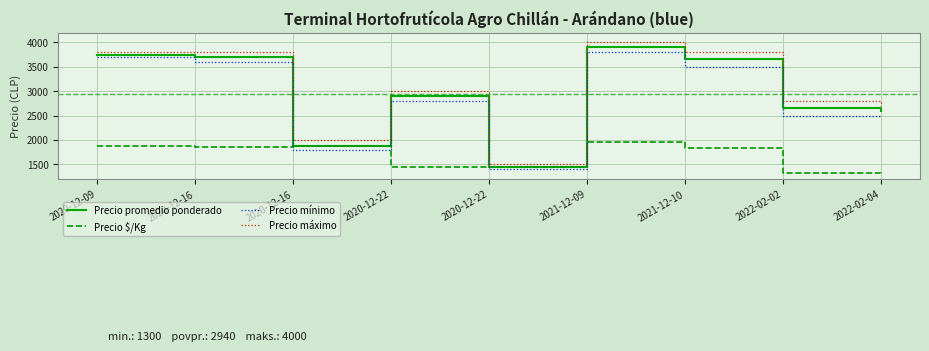

What is the spread (max minus min) of values at 2020-12-22?

1550